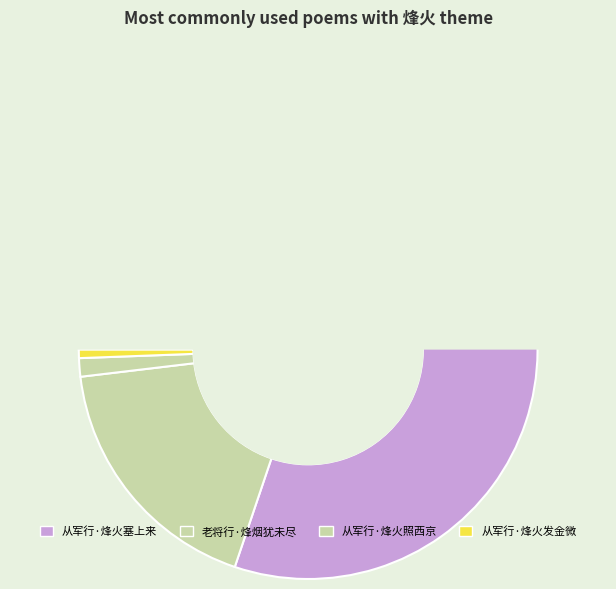

Is there a majority slice in this chart?

Yes